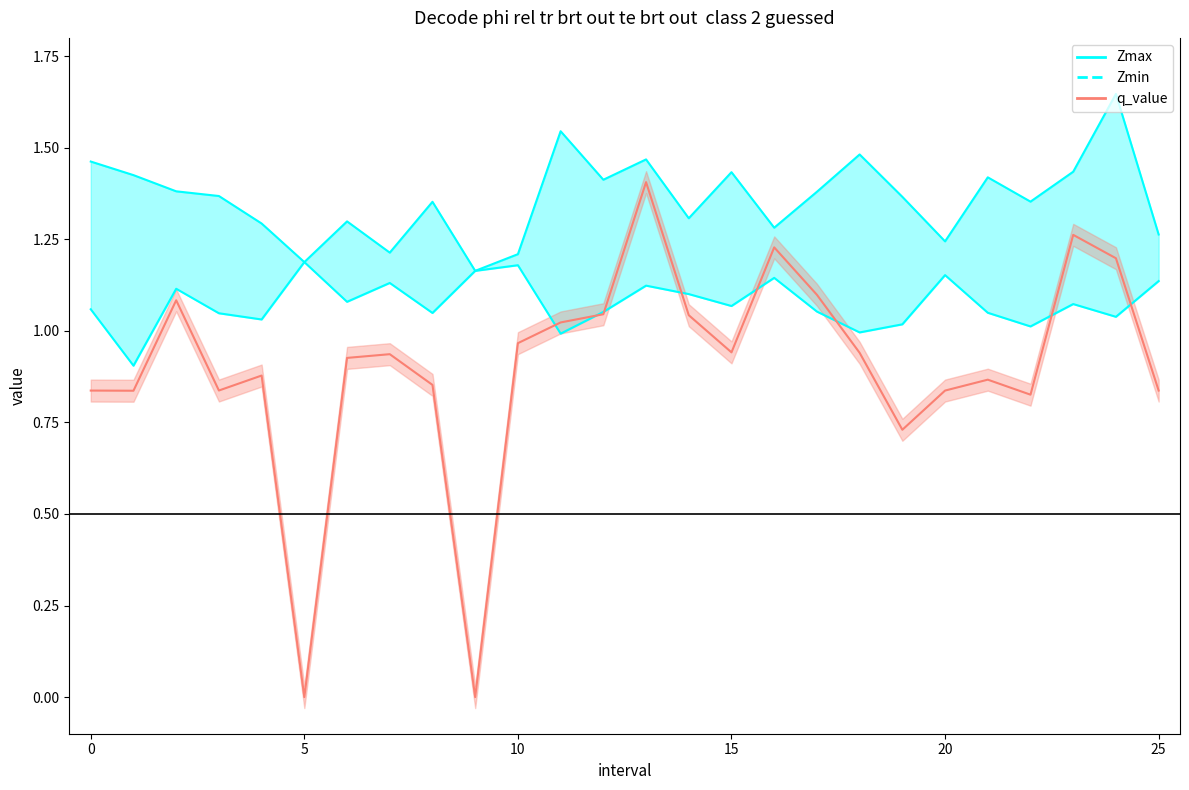

Between 0 and 24, which series saw the biggest shift?

q_value